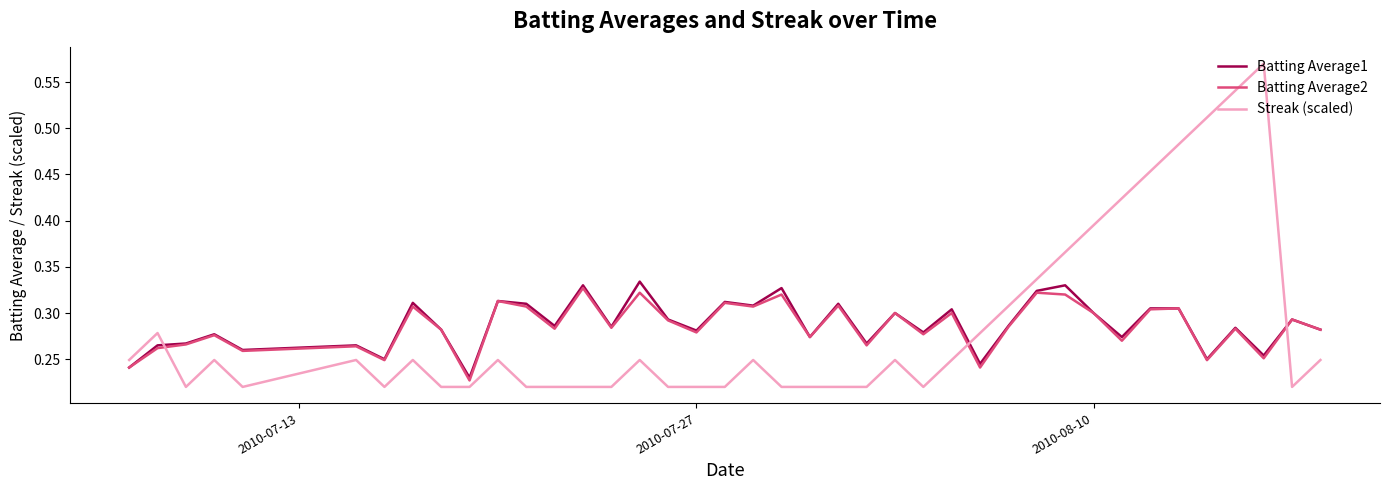

Which series has the widest spread of values?

Streak (scaled)